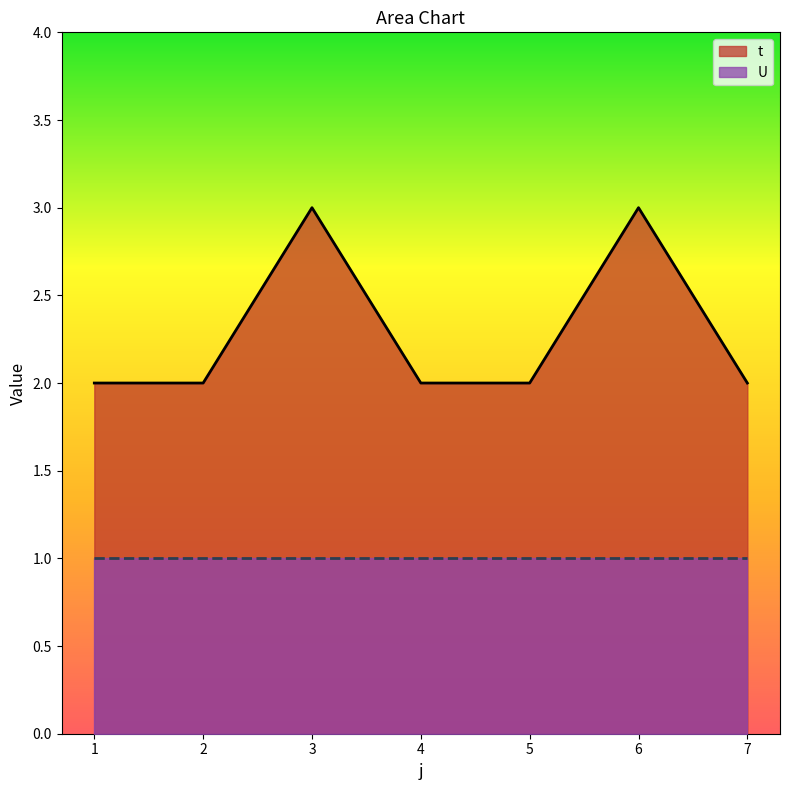

How many data points does each series have?

7